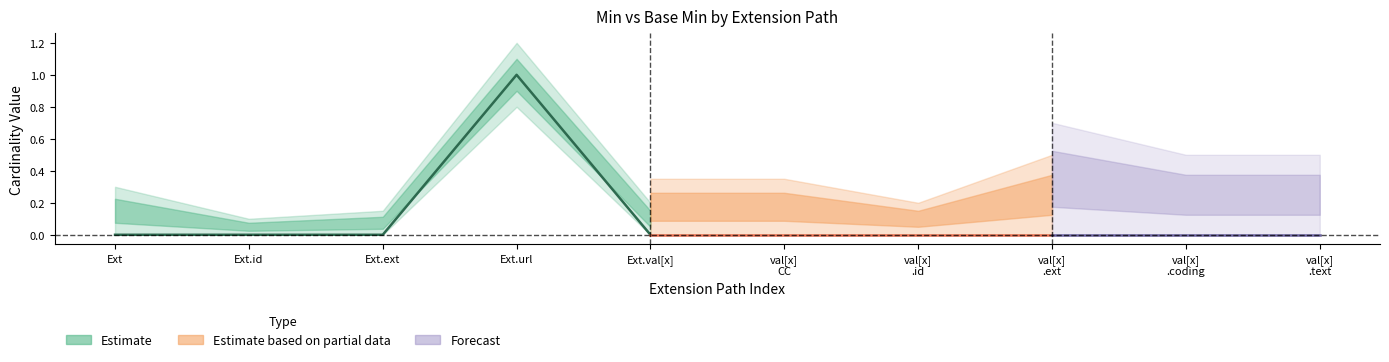

True or false: Base Min has more than 2 interior local peaks.

False